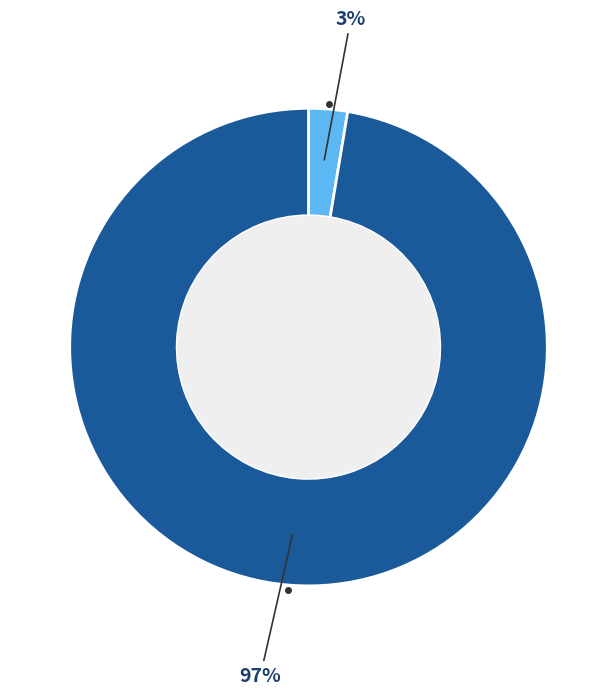

How many slices are in this pie chart?

2